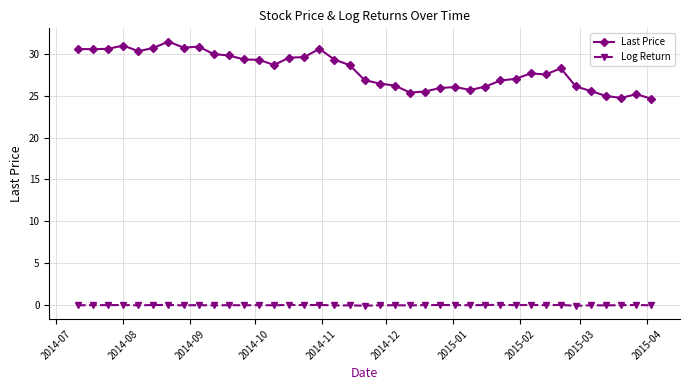

How many lines are shown in the chart?

2